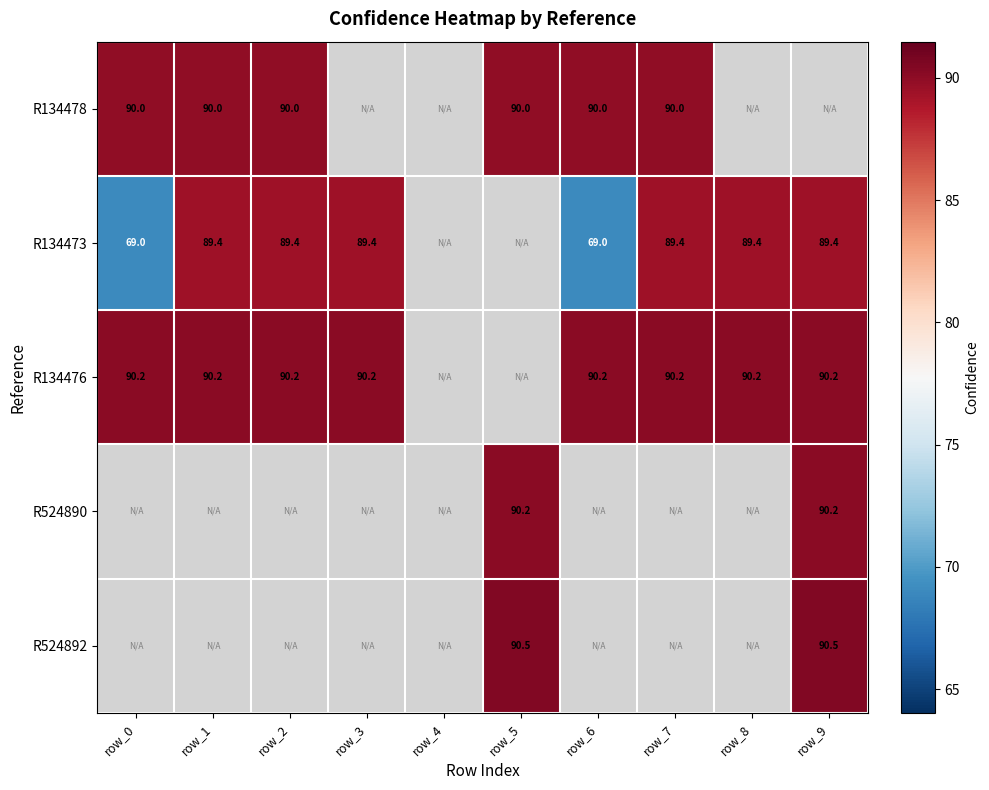

How many negative values does the R134476 series have?

2